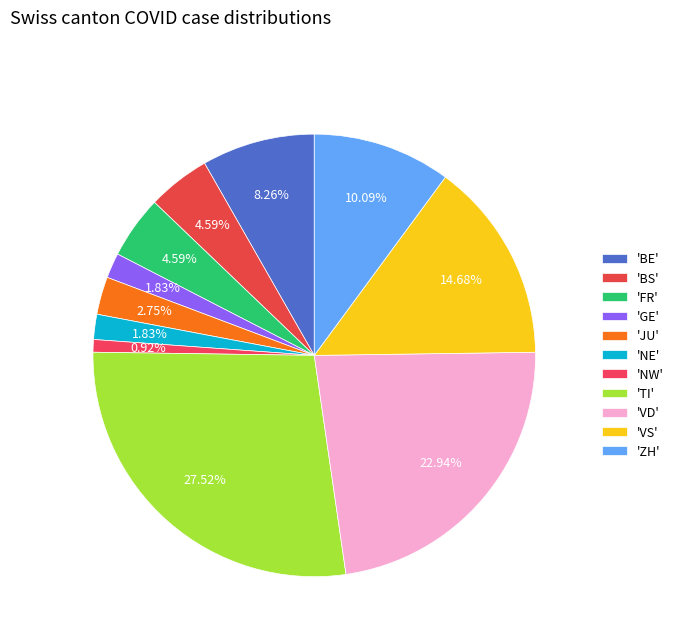

How many slices are in this pie chart?

11